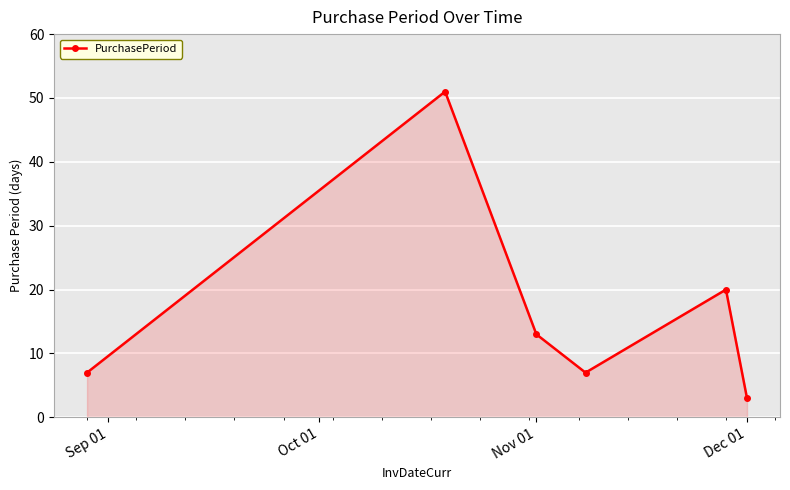

What is the difference between the maximum and second lowest values?

44